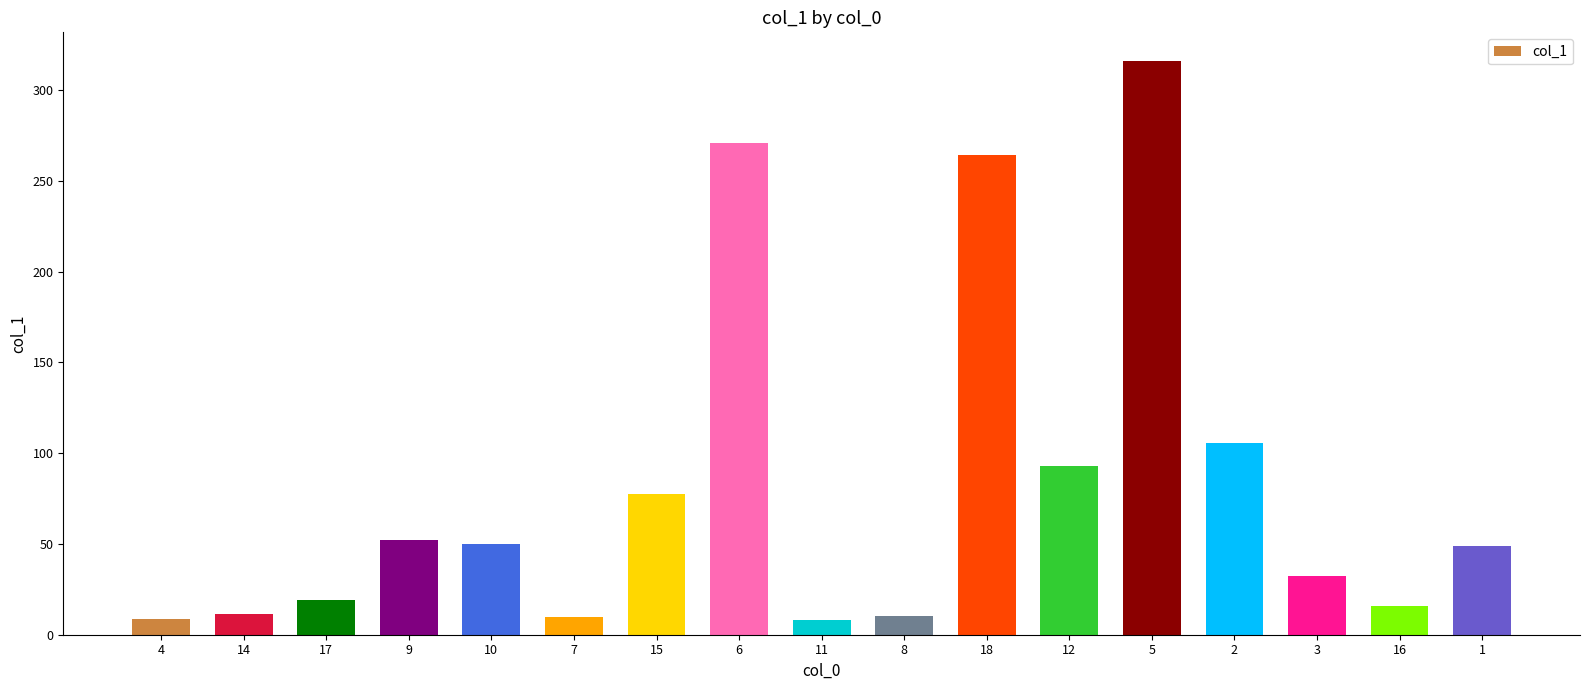

What is the change in value from 14 to 9?

+41.0